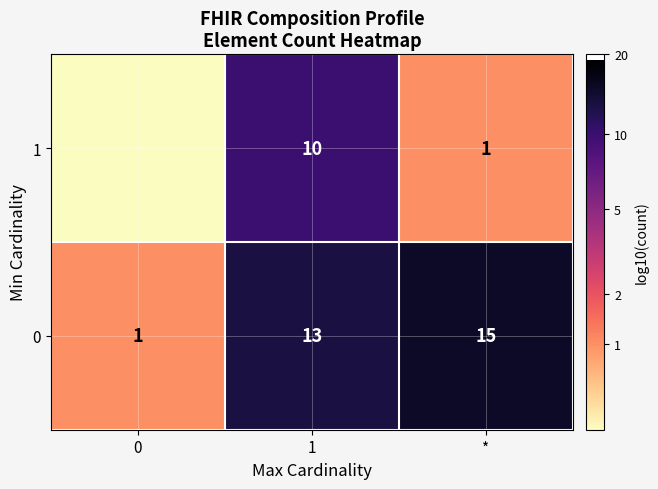

True or false: 1 has a value of 0 at *.

False